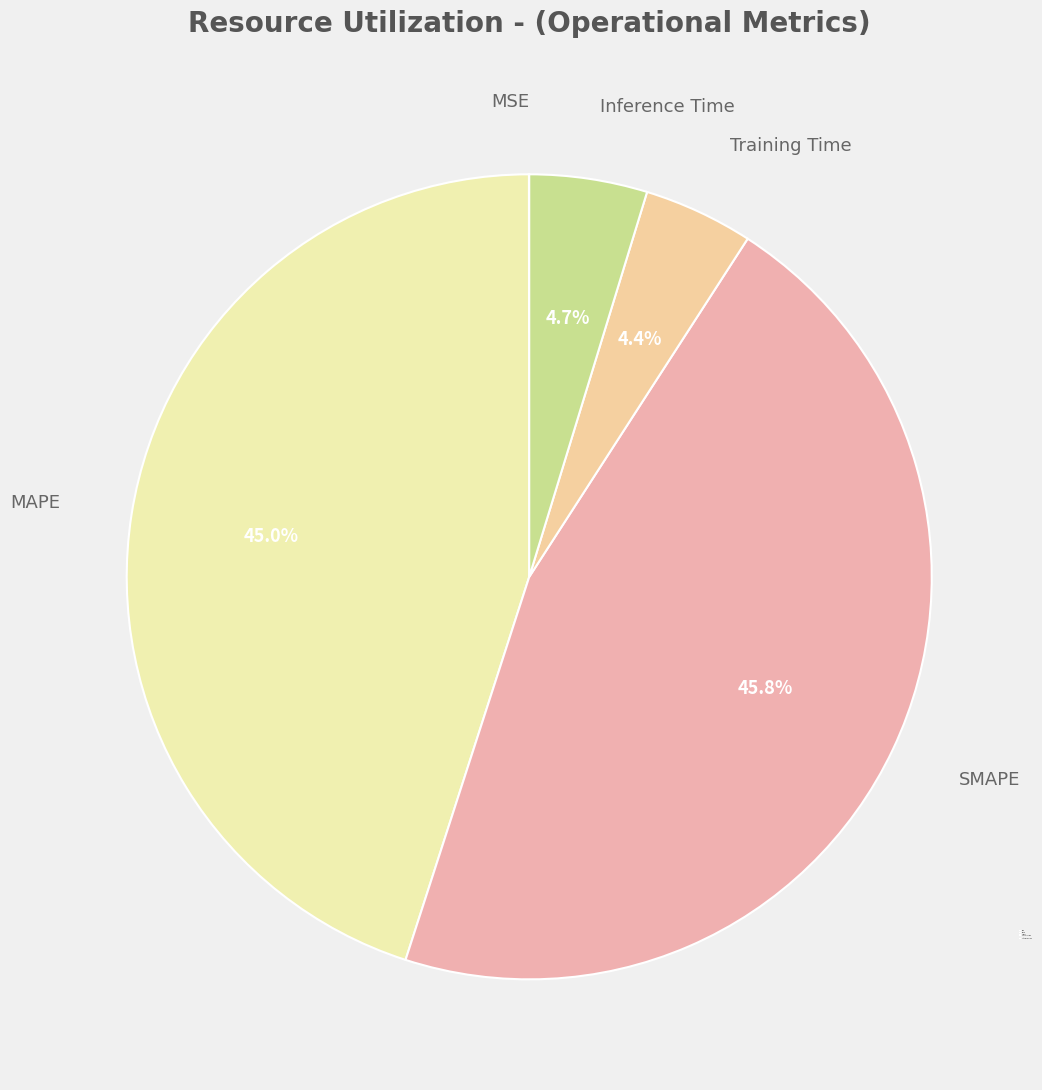

Combined, do Training Time and Inference Time account for over 50%?

No